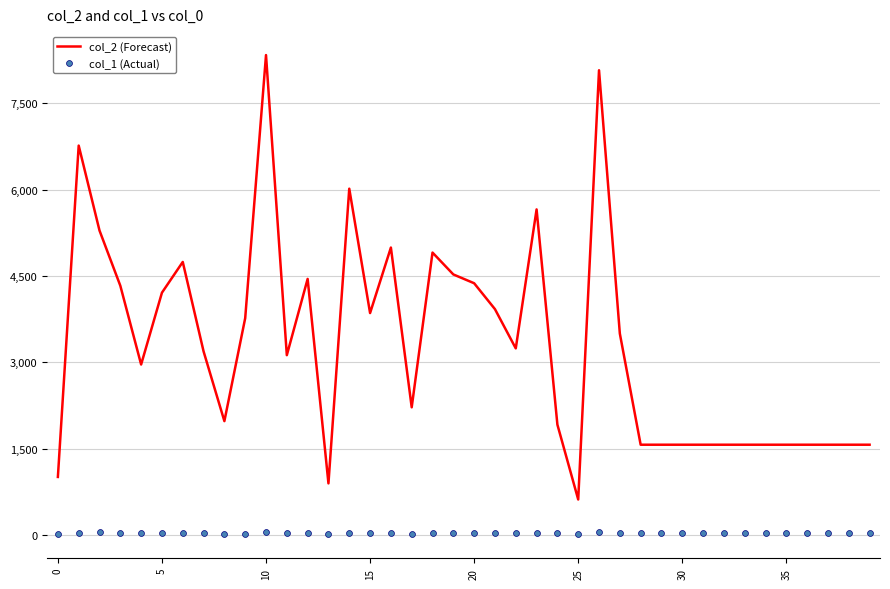

Which series has the largest total across all categories?

col_2 (Forecast)